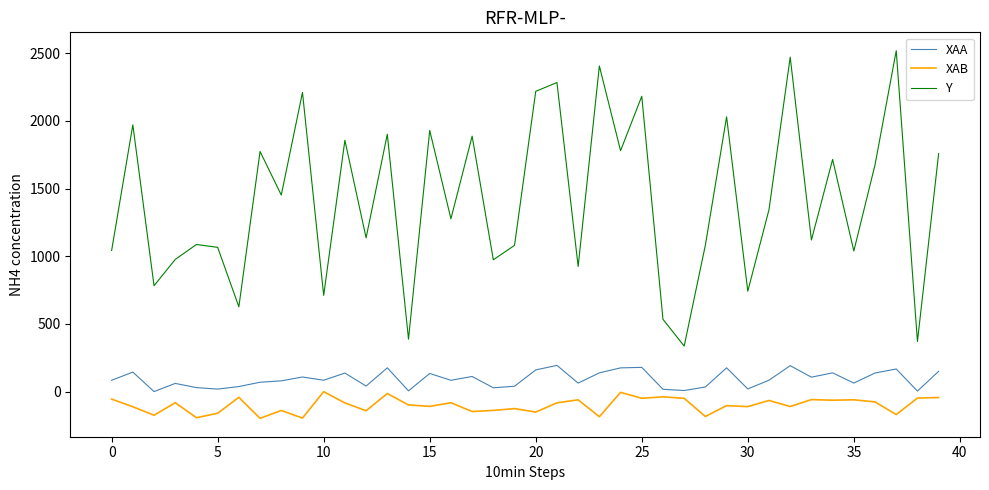

List the series in order of their peak value, highest first.

Y, XAA, XAB